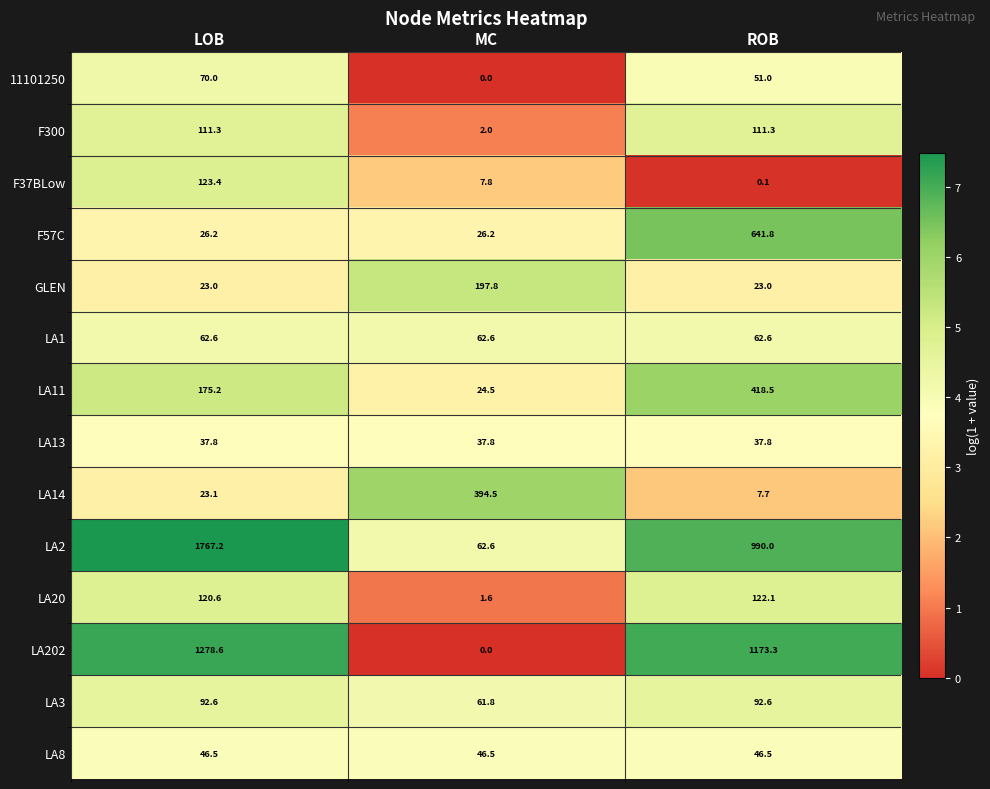

True or false: F57C has a value of 26.2 at MC.

True